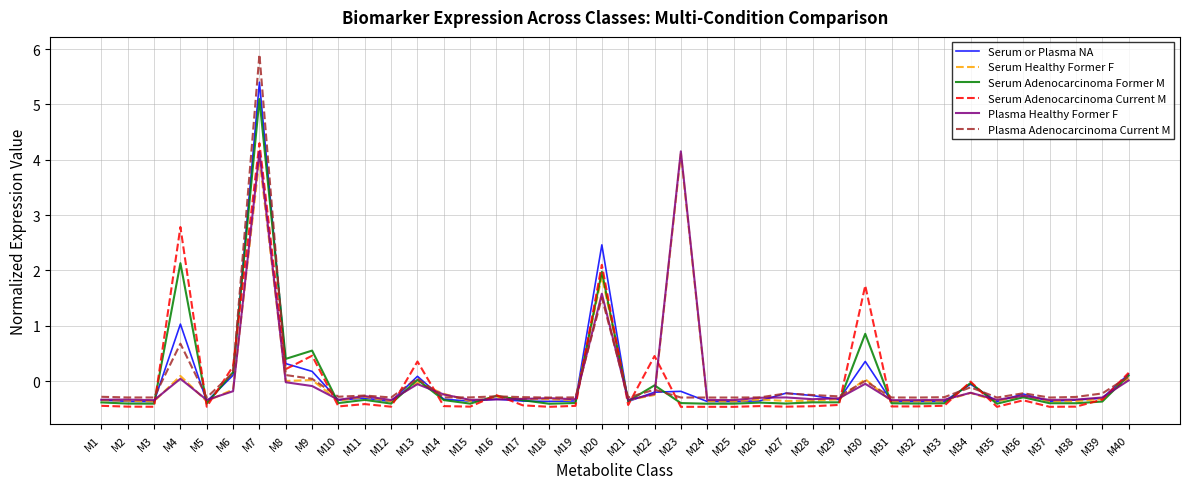

Which series has the widest spread of values?

Plasma Adenocarcinoma Current M